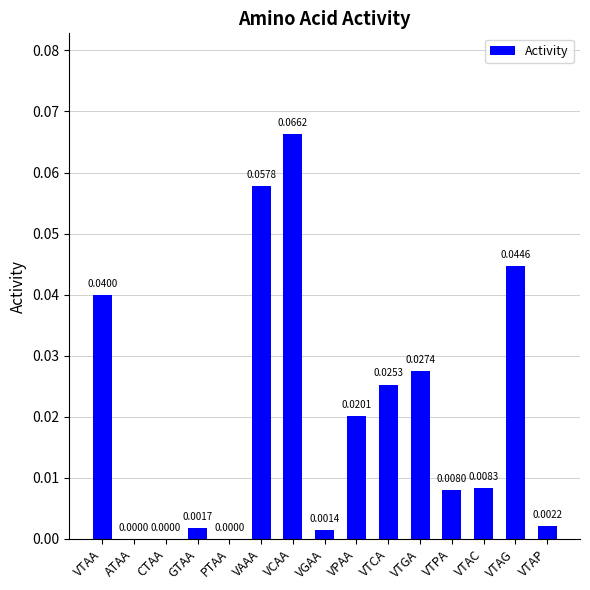

The value at CTAA is 0.0. True or false?

True